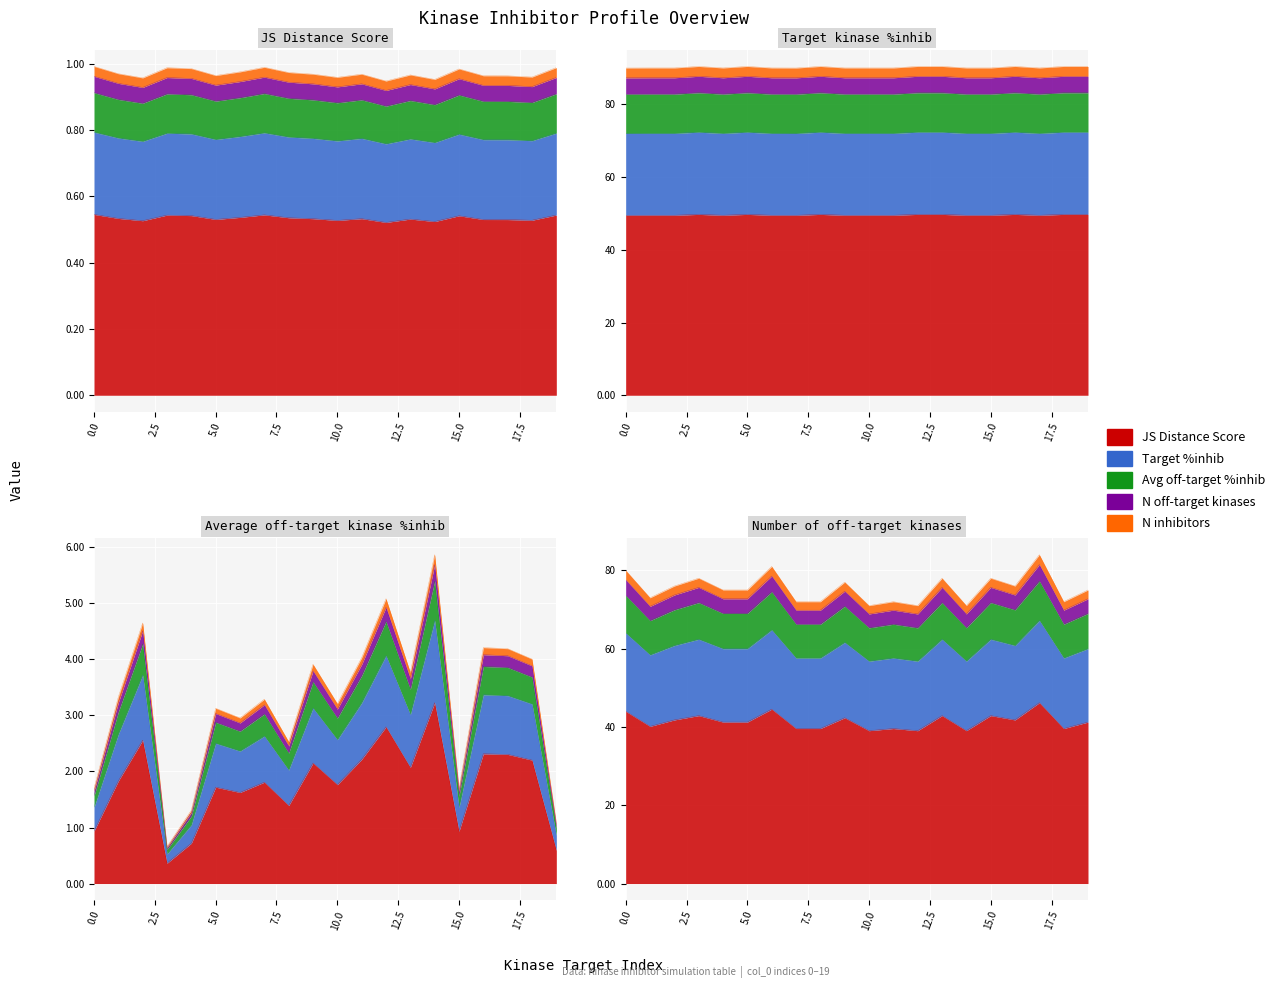

Where is the first local maximum for Average off-target kinase %inhib?

2